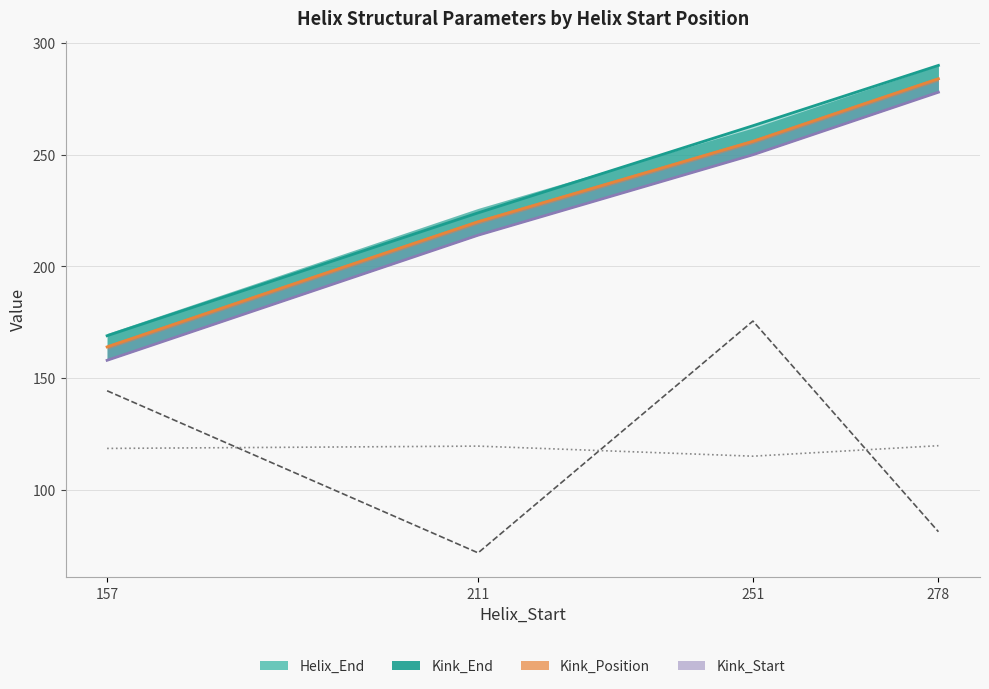

Which series has the largest total across all categories?

Helix_End line